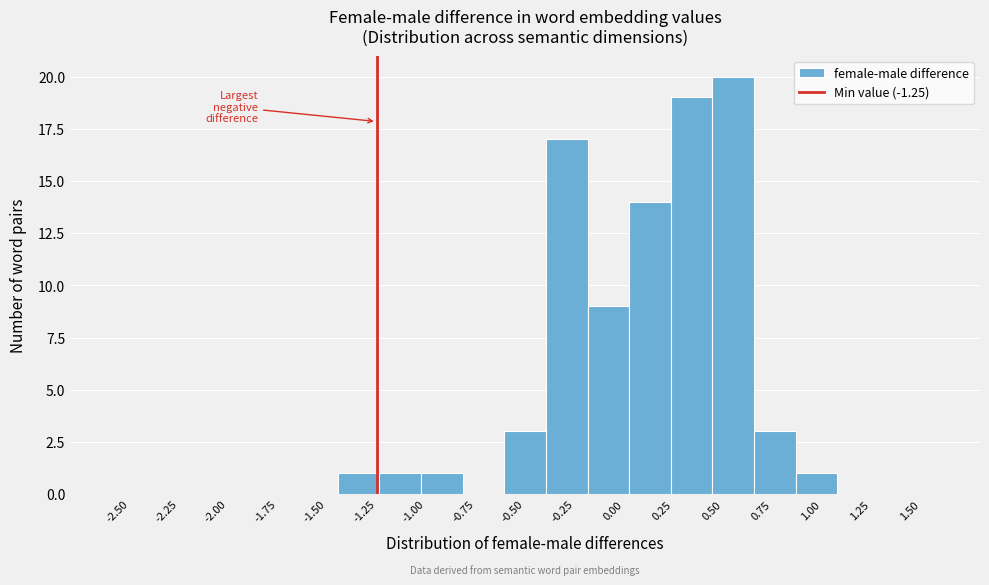

What is the height of the bar covering 0.05 to 0.25 on the x-axis? Neither the bar edges nor the heights are printed on the chart, so give them approximately, as read against the axes.

14